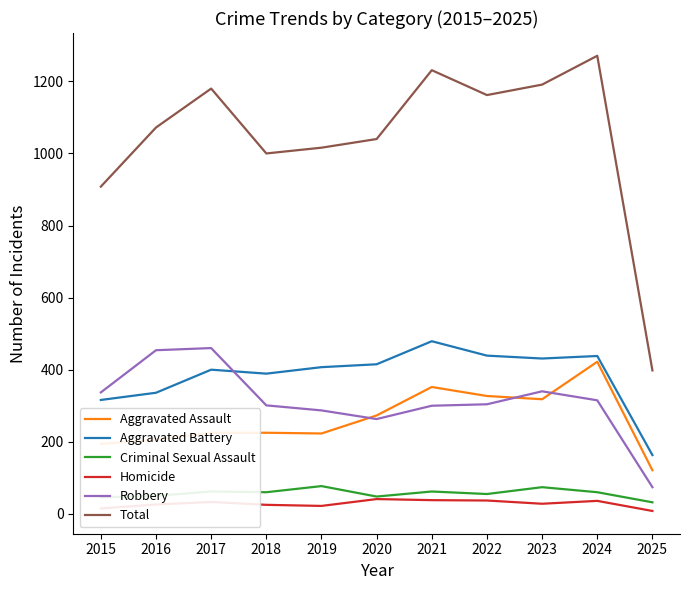

True or false: Robbery and Homicide intersect in this chart.

False